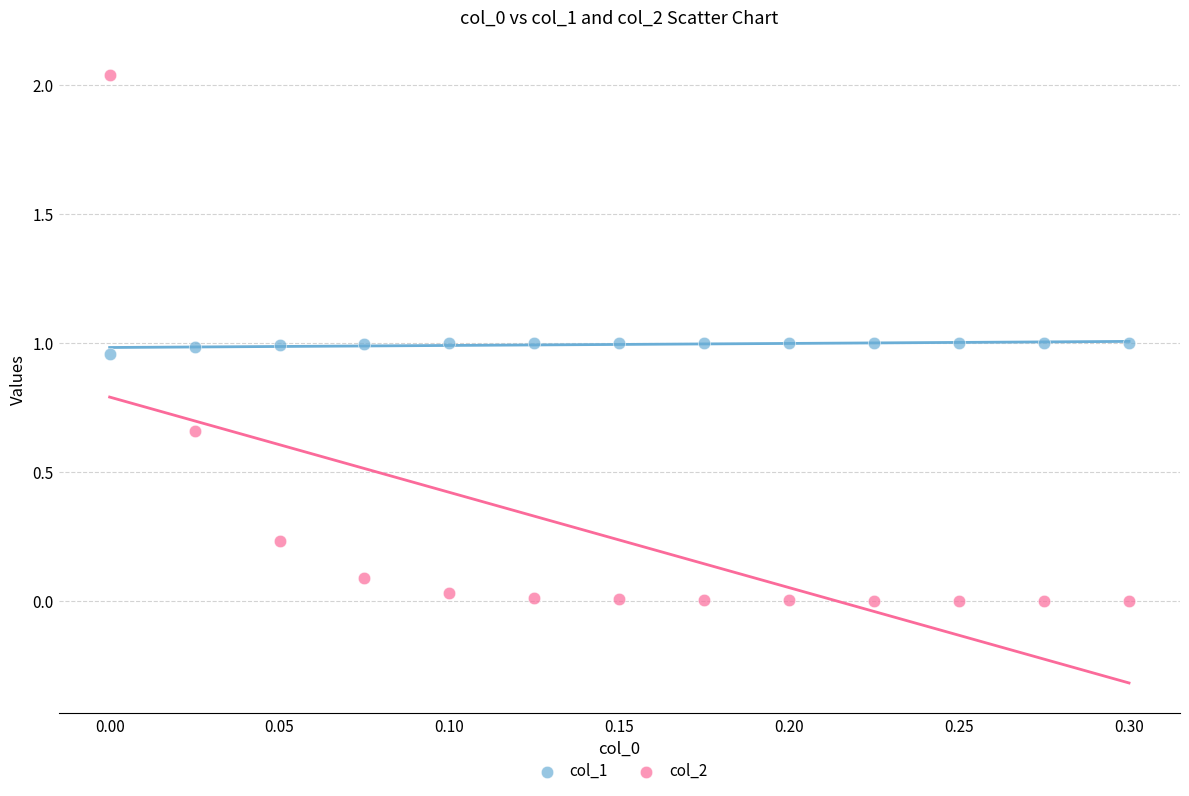

Across all data points, what is the range of X values (max minus min)?

0.3